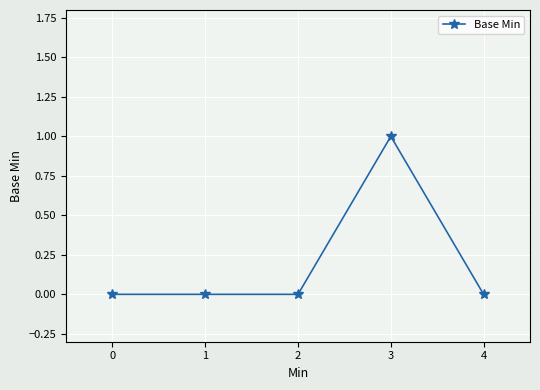

Which category has the highest value across all series?

3